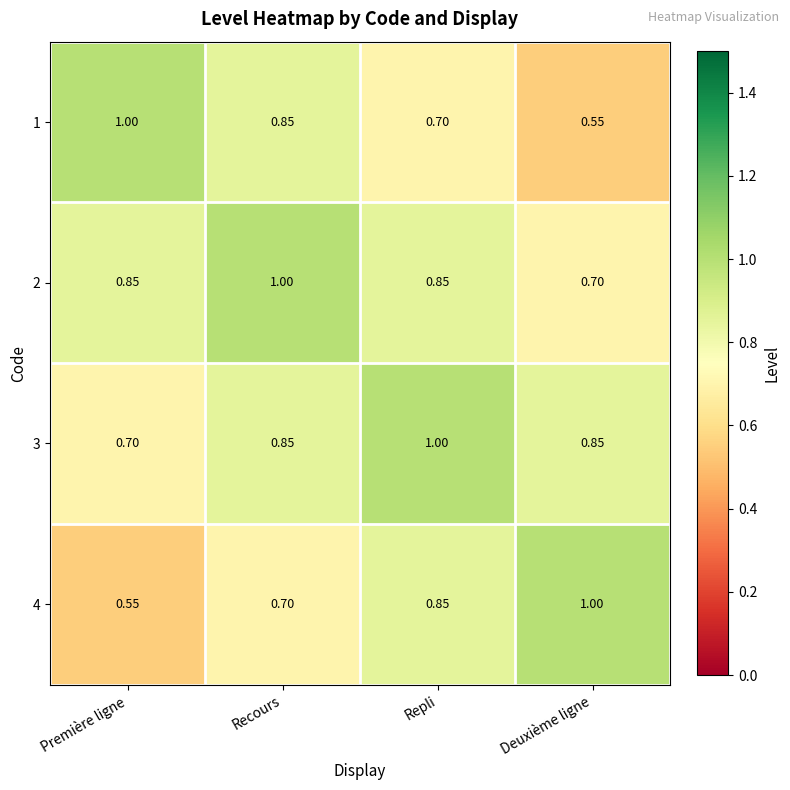

Count the number of categories in the chart.

4